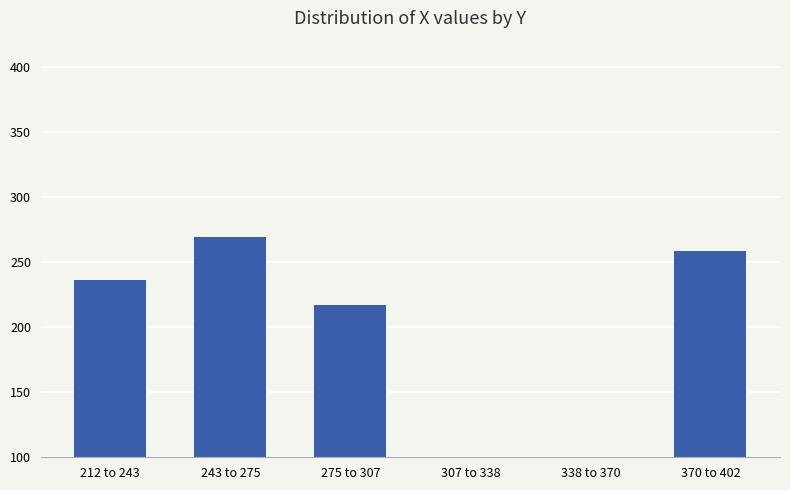

What is the greatest value displayed?

269.2